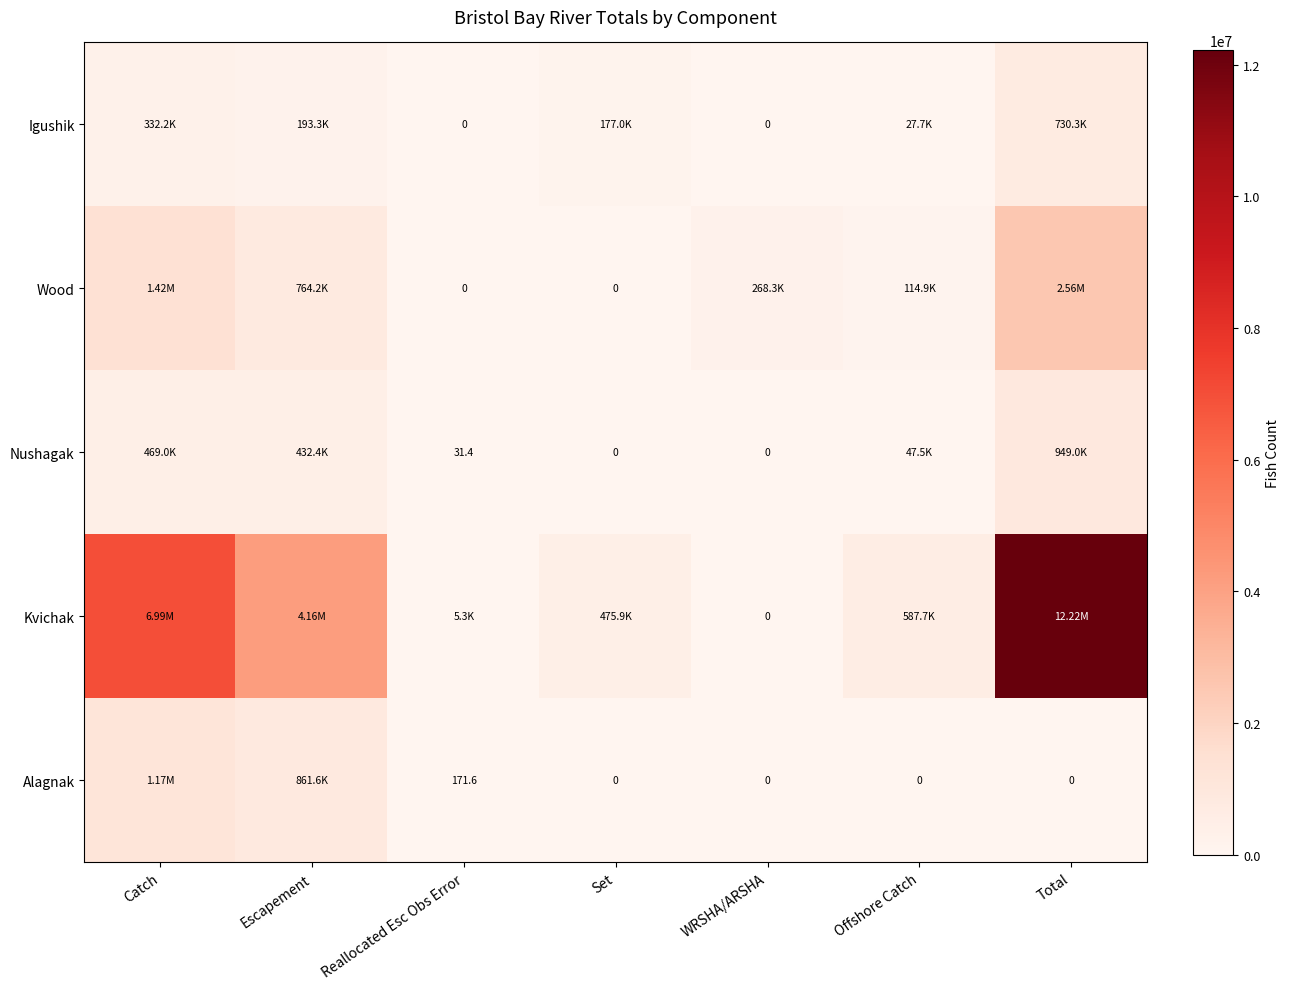

How many distinct data groups are displayed?

5